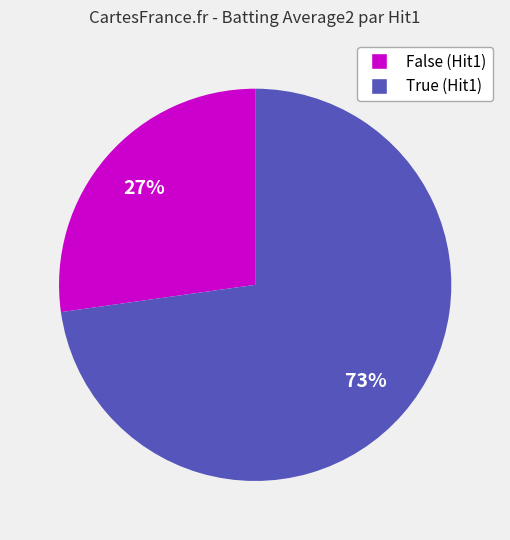

To the nearest percent, what is the difference between the largest and smallest slice percentages?

46%